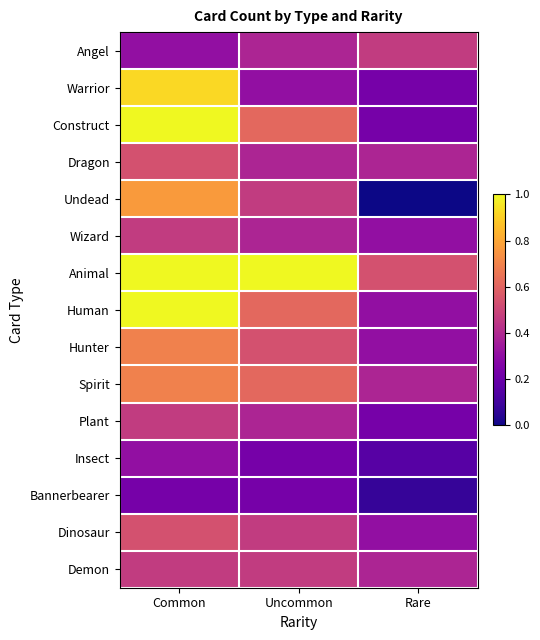

Which series has the largest range (max minus min)?

Undead